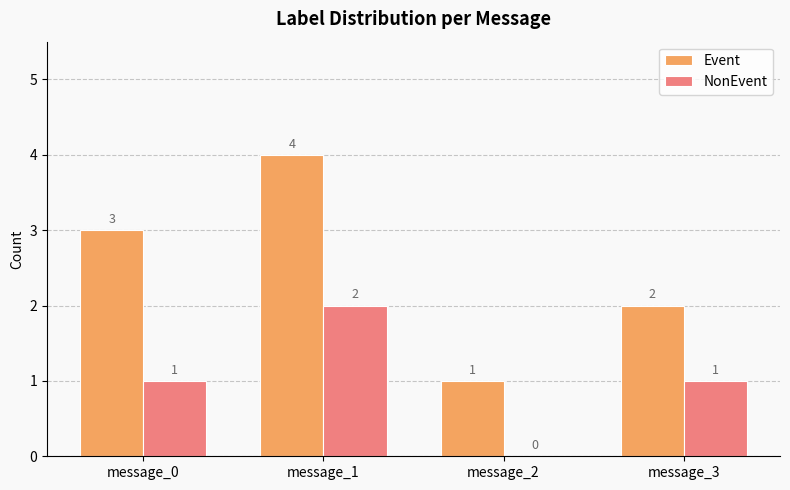

Is the value of Event at message_0 greater than the value of NonEvent at message_2?

Yes